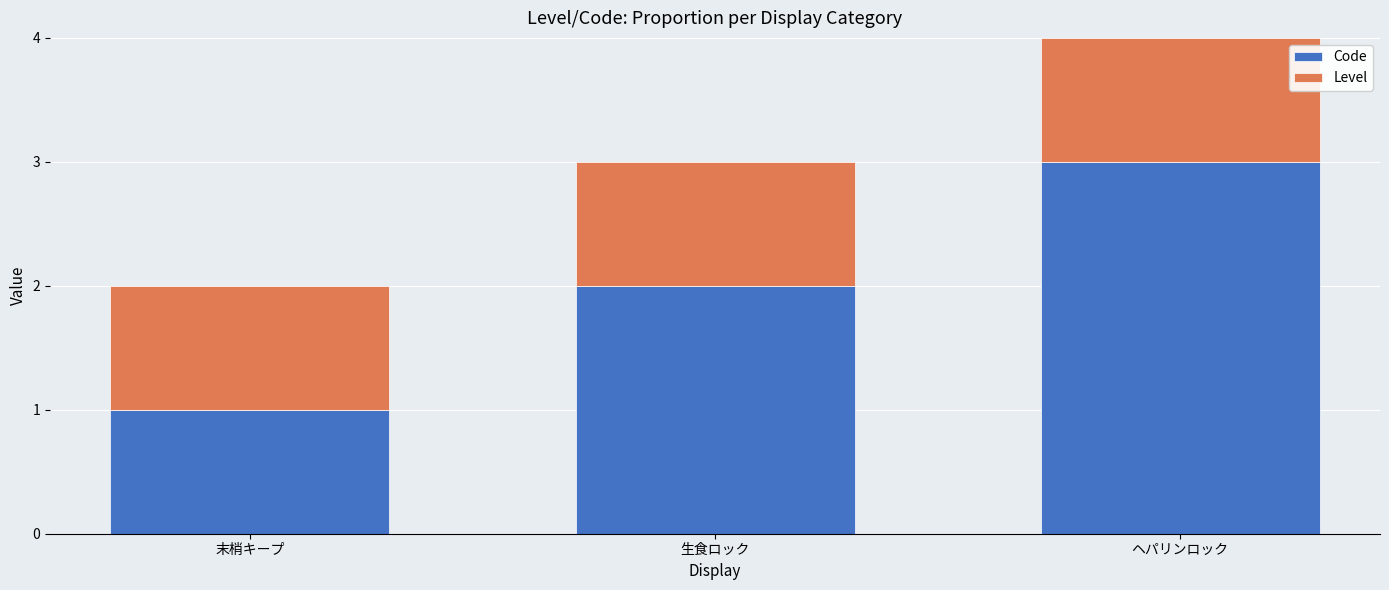

The Code series shows 1 at 生食ロック. True or false?

False